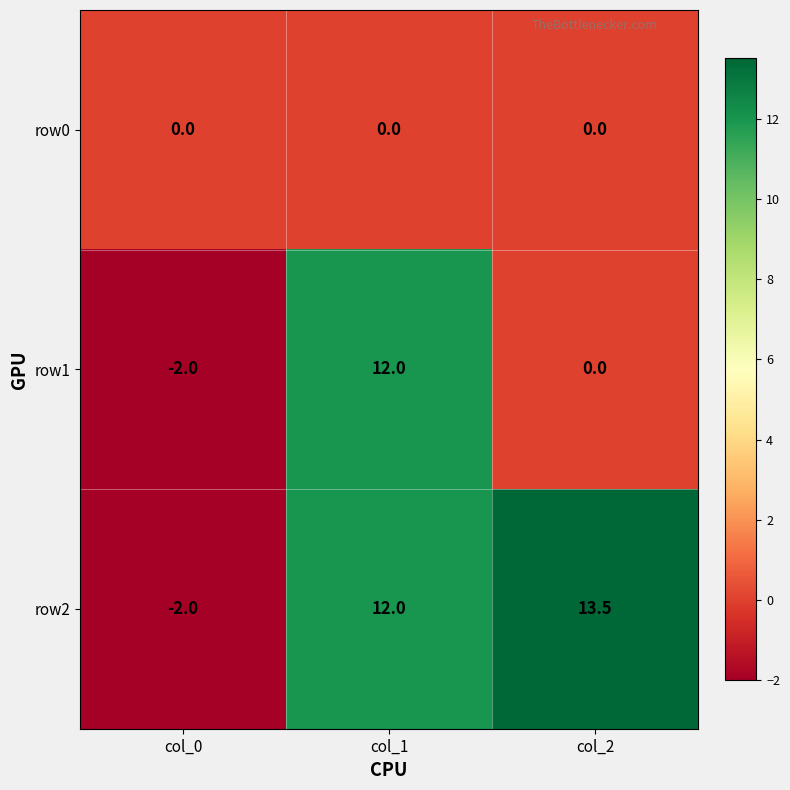

Which series has the largest range (max minus min)?

row2